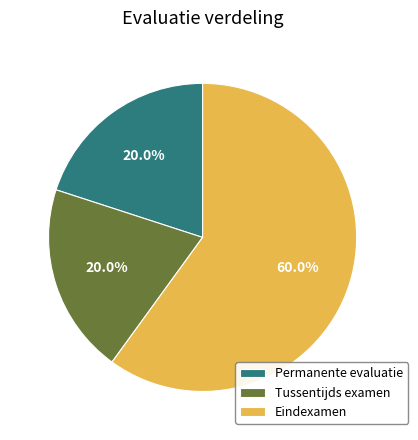

To the nearest percent, what percentage of the pie is Tussentijds examen?

20%